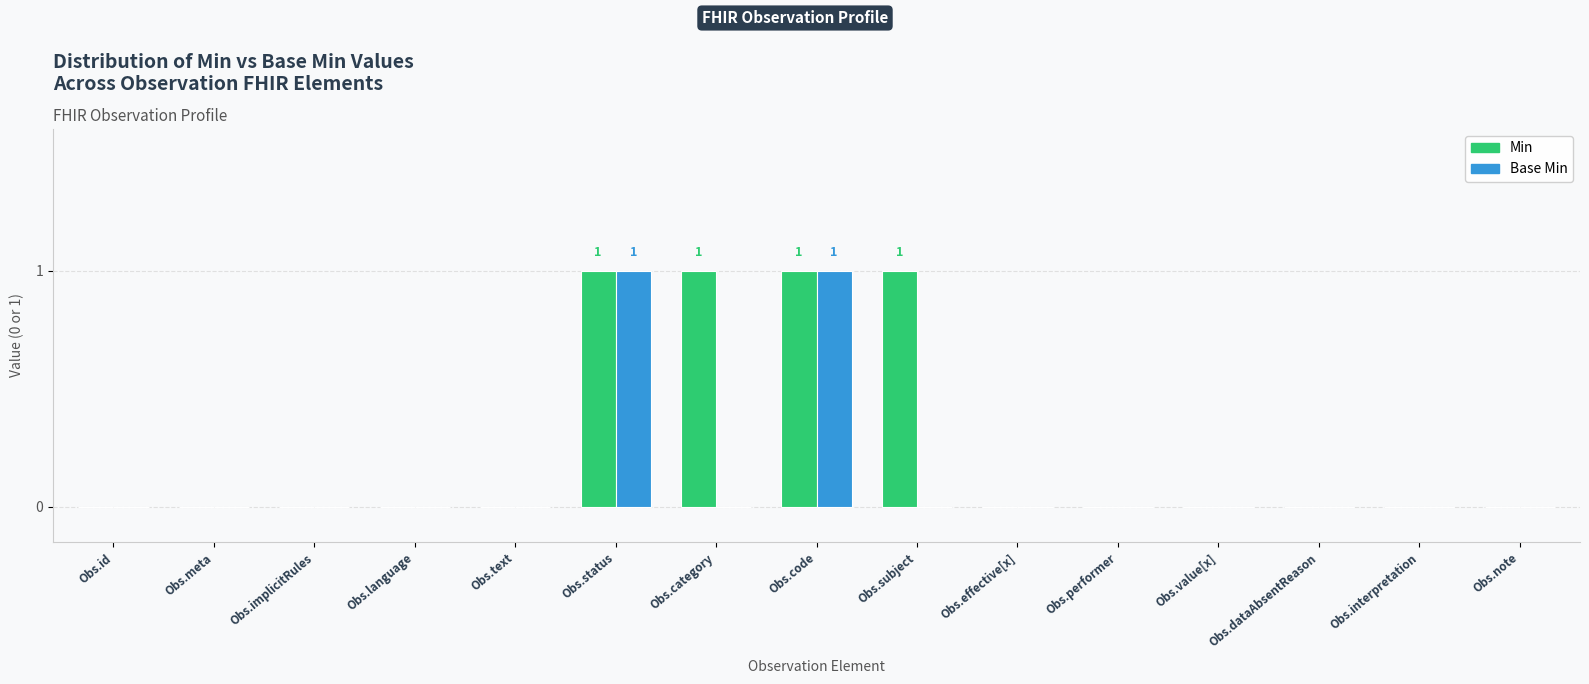

The value of Base Min at Obs.interpretation is 0. True or false?

True